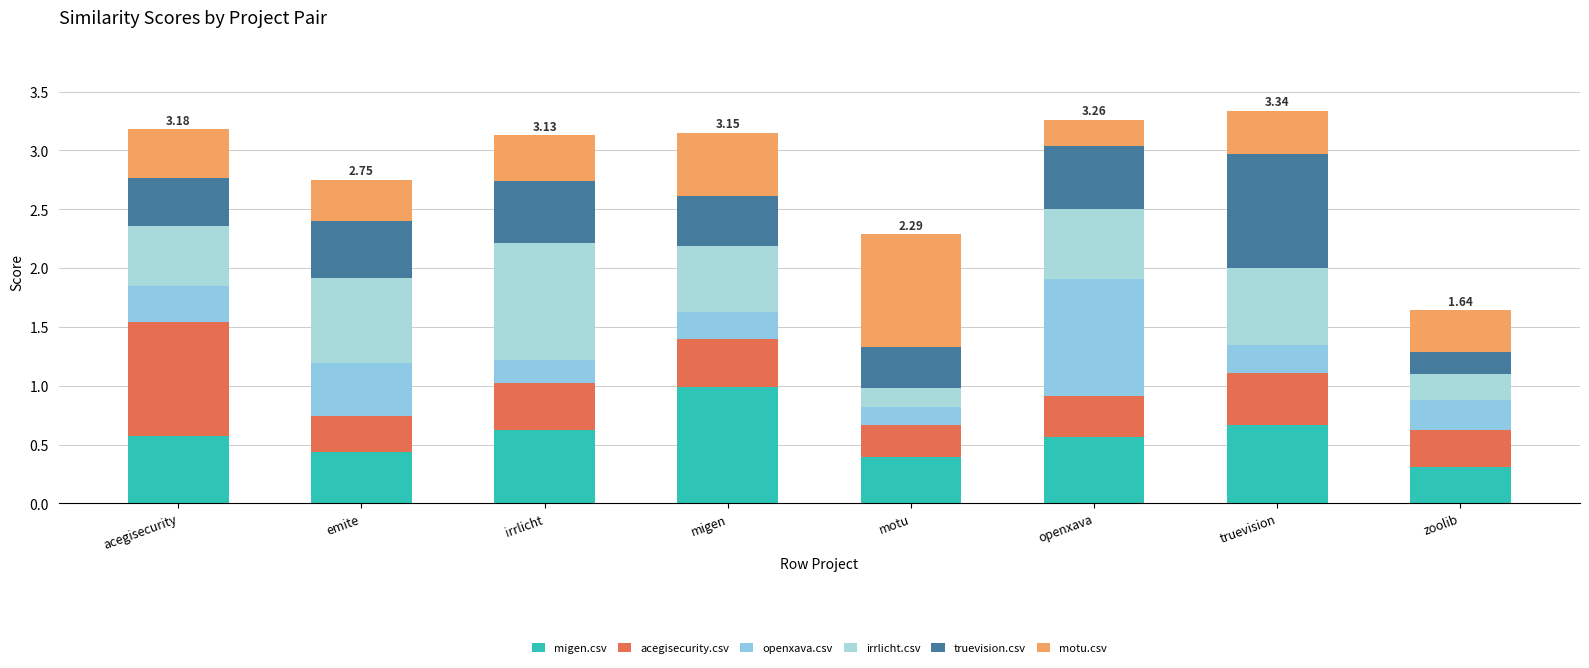

Are the bars horizontal?

No